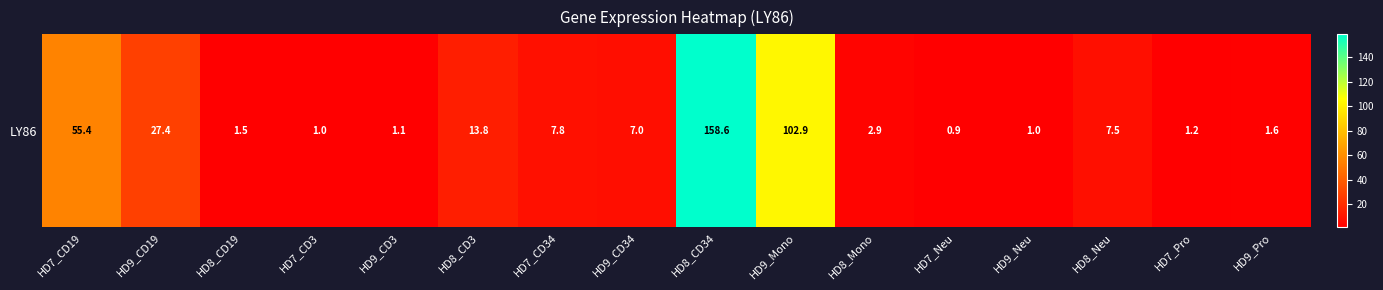

How many values exceed 6?

8